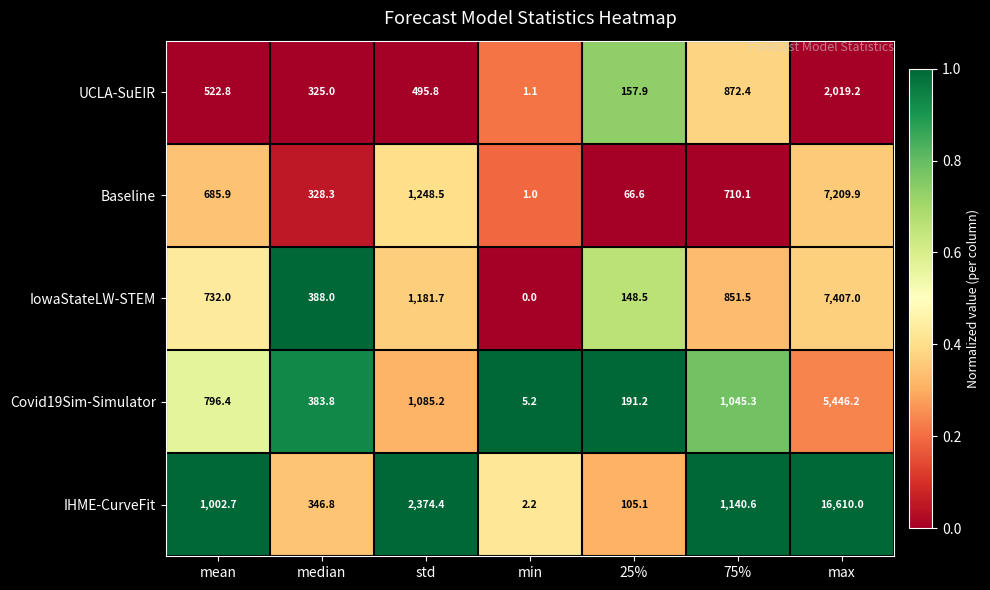

Where is IowaStateLW-STEM nearest to the value 3703?

std